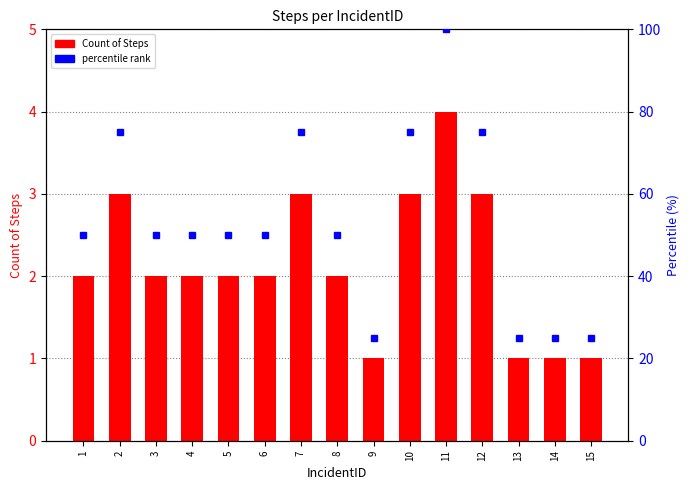

Reading left to right, transcribe all the data shown in this chart.

2	3	2	2	2	2	3	2	1	3	4	3	1	1	1